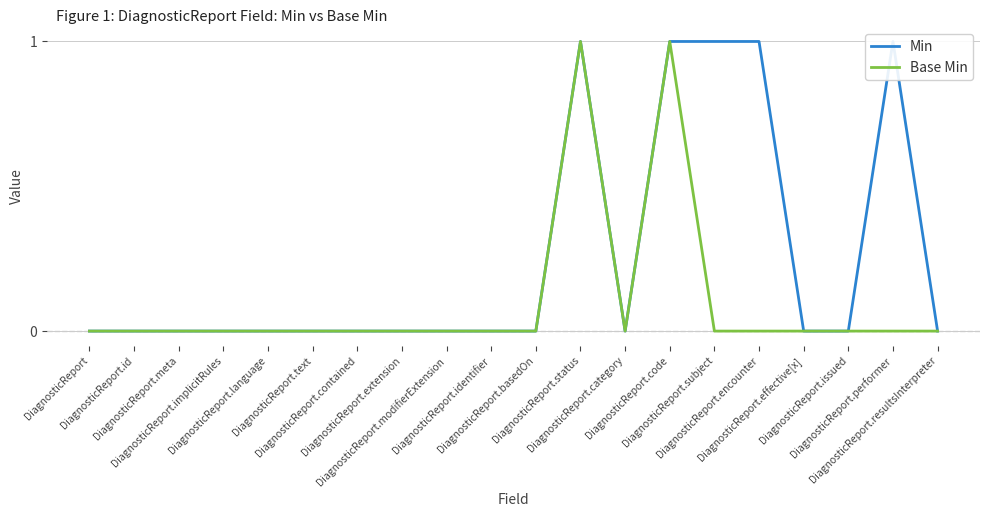

At which category does the chart reach its peak across all series?

DiagnosticReport.status